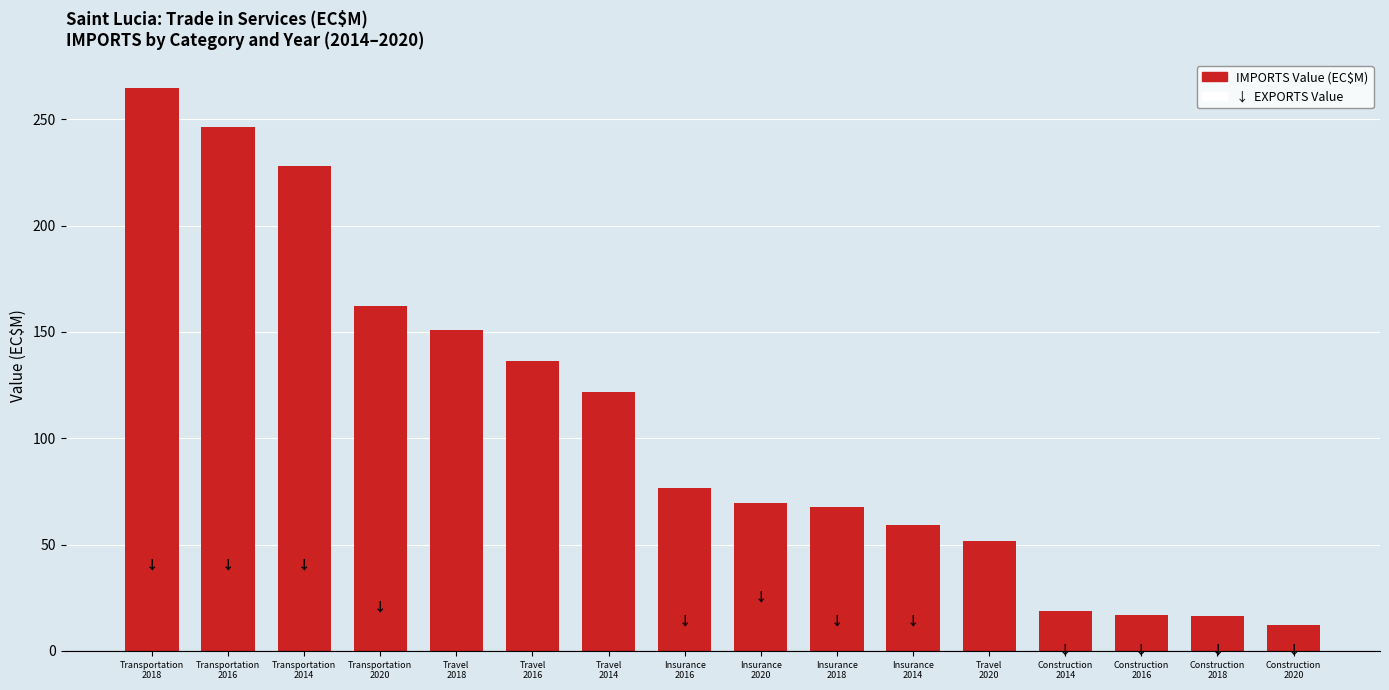

What is the approximate value at Travel
2016?

136.5